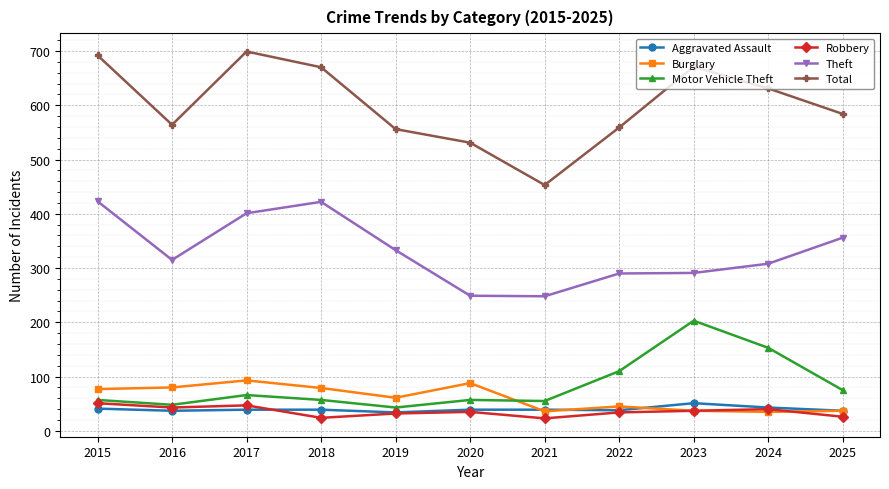

What is the spread (max minus min) of values at 2022?

525